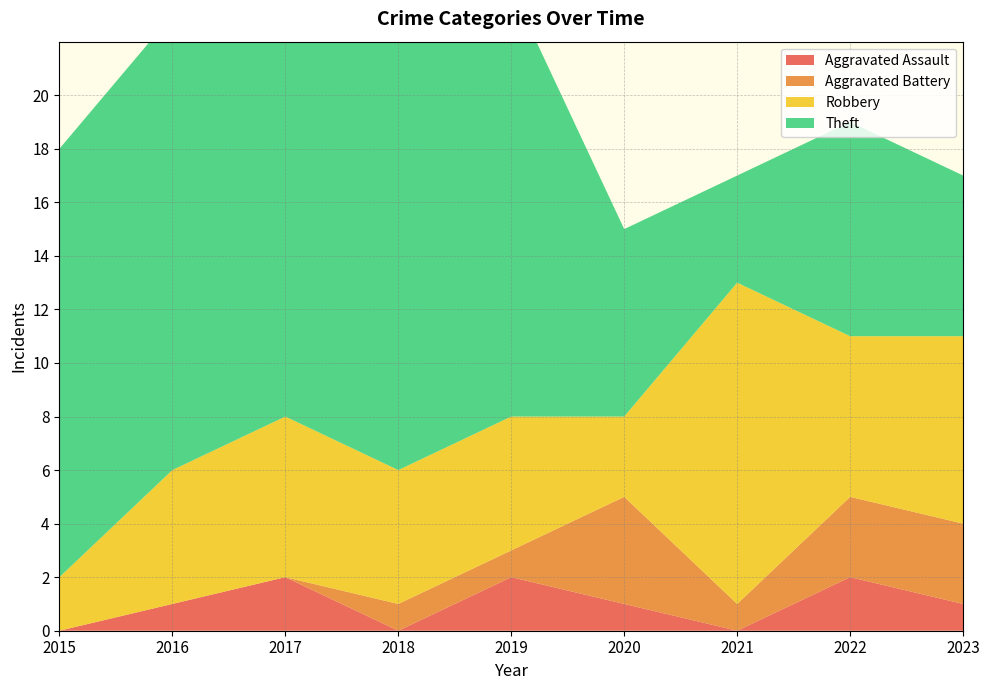

Reading right to left, transcribe all the data shown in this chart.

Aggravated Assault: 2023=1	2022=2	2021=0	2020=1	2019=2	2018=0	2017=2	2016=1	2015=0
Aggravated Battery: 2023=3	2022=3	2021=1	2020=4	2019=1	2018=1	2017=0	2016=0	2015=0
Robbery: 2023=7	2022=6	2021=12	2020=3	2019=5	2018=5	2017=6	2016=5	2015=2
Theft: 2023=6	2022=8	2021=4	2020=7	2019=16	2018=18	2017=15	2016=17	2015=16